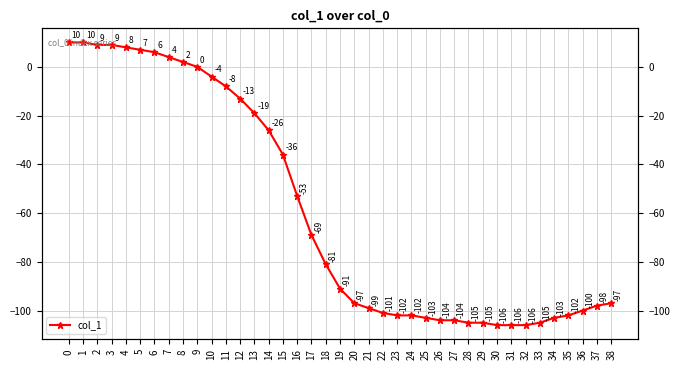

Does the chart display data point markers on the line(s)?

Yes